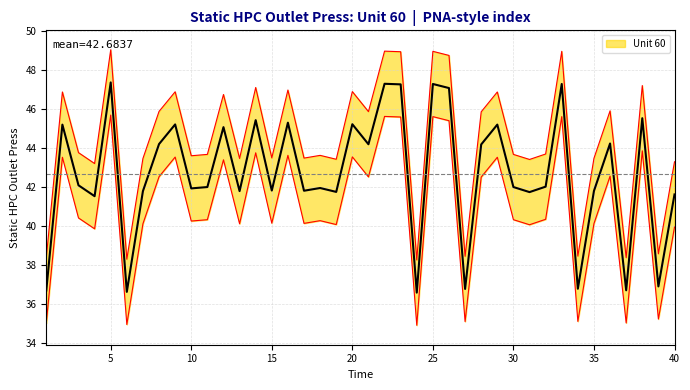

Reading left to right, transcribe all the data shown in this chart.

36.7	45.2	42.1	41.5	47.4	36.6	41.8	44.2	45.2	41.9	42.0	45.1	41.8	45.4	41.8	45.3	41.8	42.0	41.8	45.2	44.2	47.3	47.3	36.6	47.3	47.1	36.8	44.2	45.2	42.0	41.7	42.0	47.3	36.8	41.8	44.2	36.7	45.5	36.9	41.6